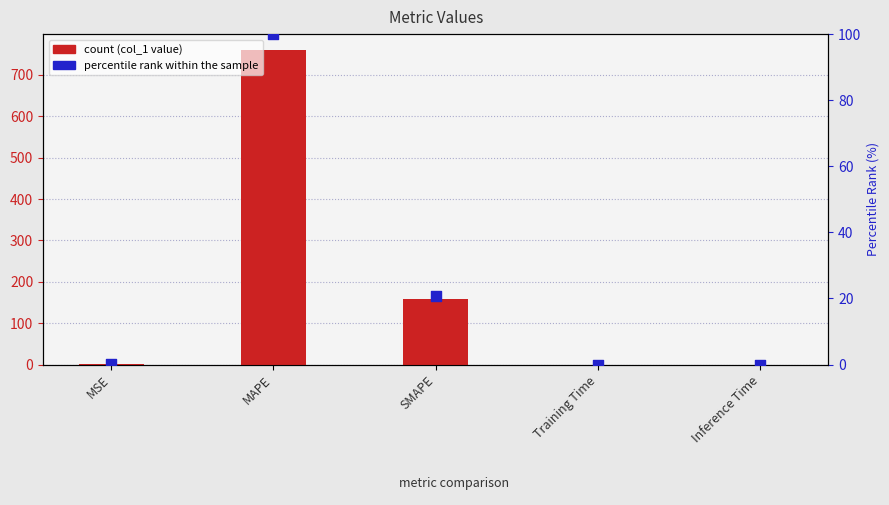

At which category is the sum across all series the highest?

MAPE